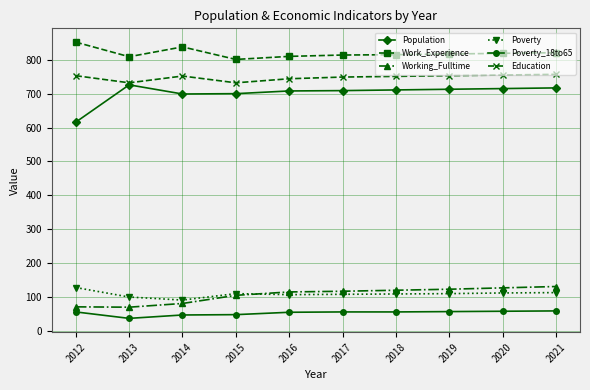

Where is the first local maximum for Work_Experience?

2014